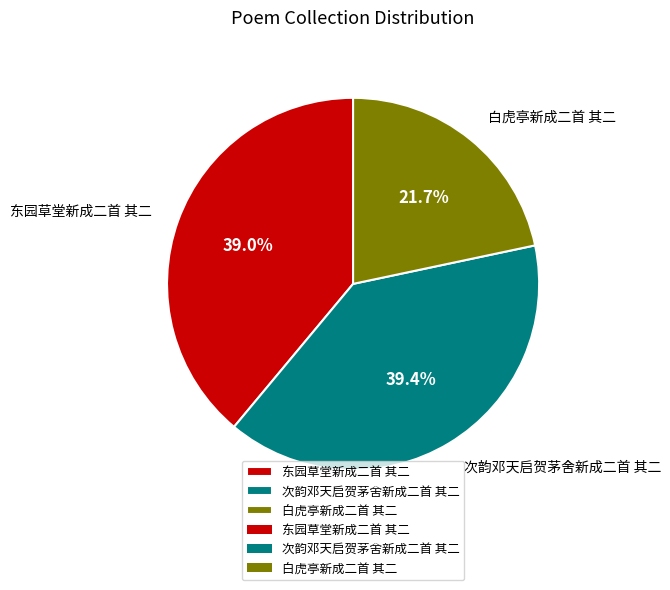

Do 东园草堂新成二首 其二 and 白虎亭新成二首 其二 together represent more than half of the pie?

Yes